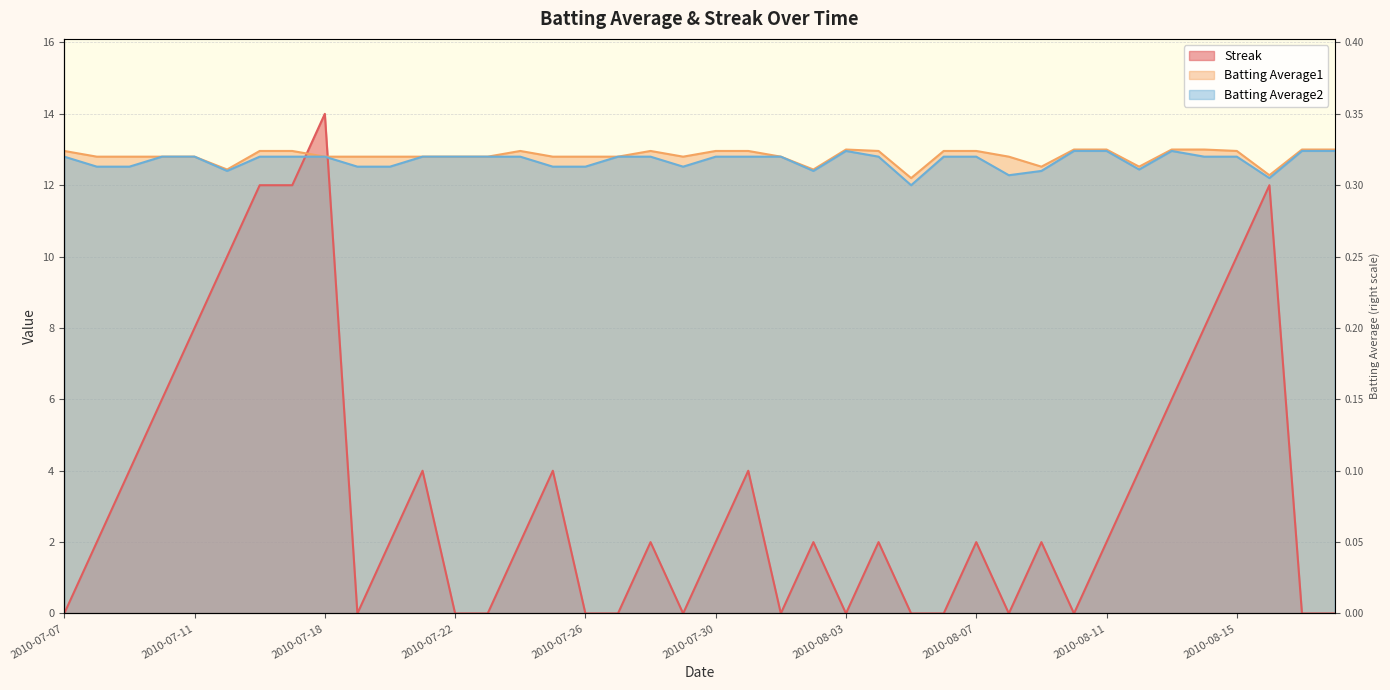

In Batting Average1, how many points are higher than both neighbors (excluding endpoints)?

3